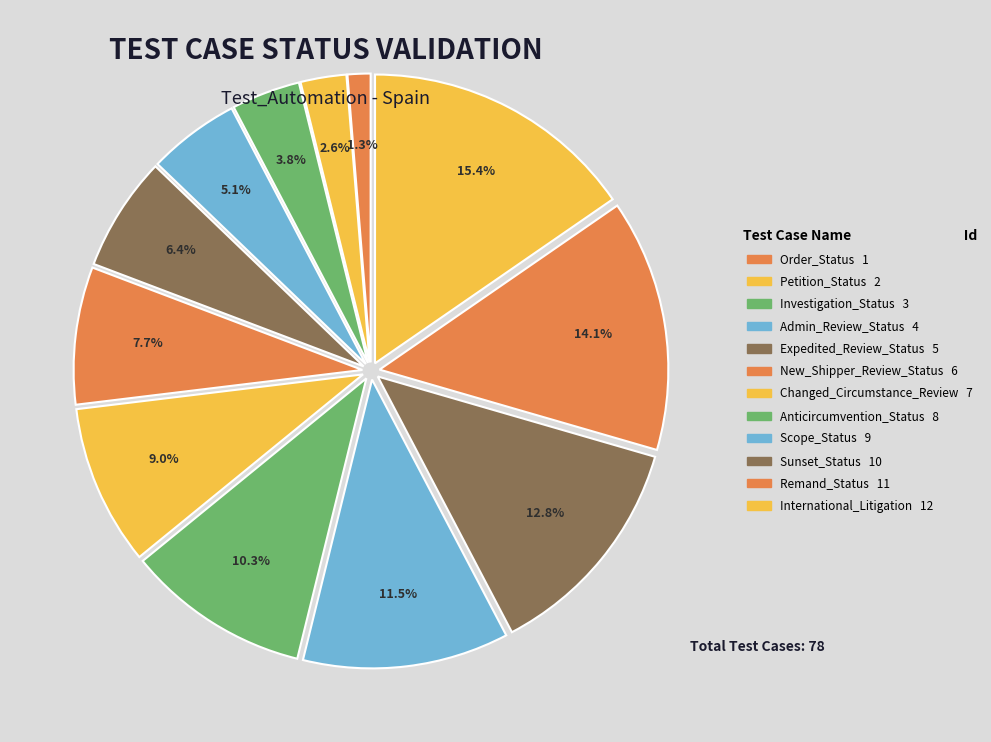

How many slices are in this pie chart?

12